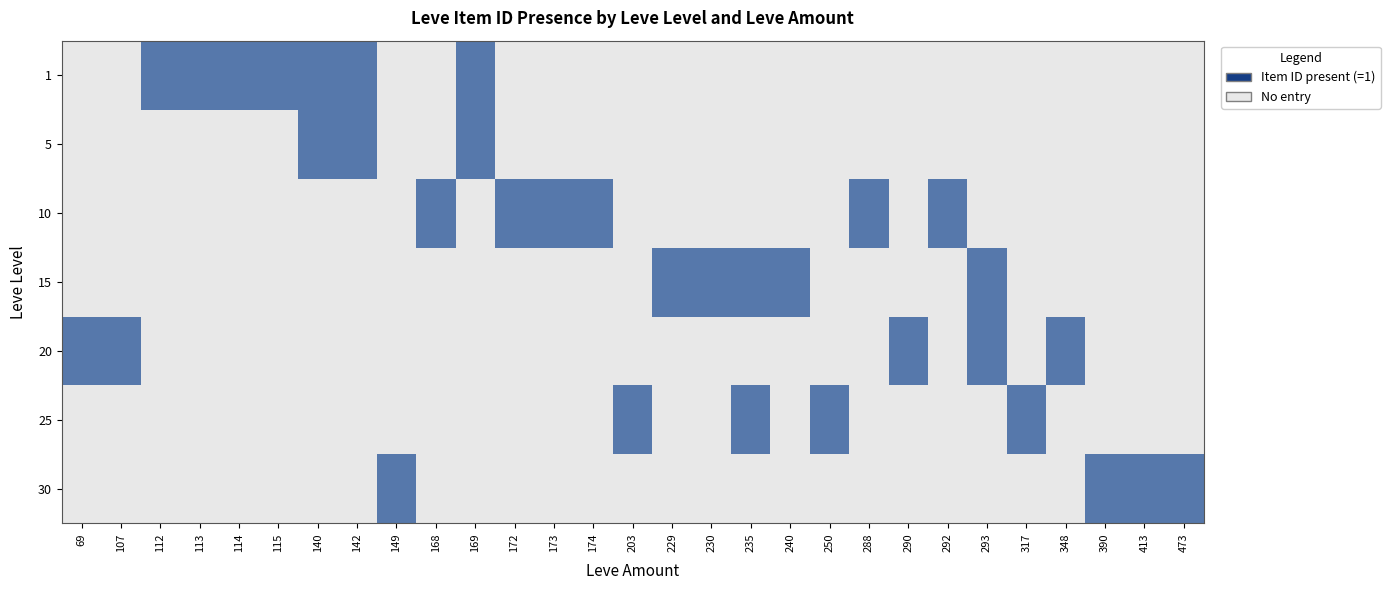

Reading left to right, what are all the values shown in this chart?

1: 69=0	107=0	112=1	113=1	114=1	115=1	140=1	142=1	149=0	168=0	169=1	172=0	173=0	174=0	203=0	229=0	230=0	235=0	240=0	250=0	288=0	290=0	292=0	293=0	317=0	348=0	390=0	413=0	473=0
5: 69=0	107=0	112=0	113=0	114=0	115=0	140=1	142=1	149=0	168=0	169=1	172=0	173=0	174=0	203=0	229=0	230=0	235=0	240=0	250=0	288=0	290=0	292=0	293=0	317=0	348=0	390=0	413=0	473=0
10: 69=0	107=0	112=0	113=0	114=0	115=0	140=0	142=0	149=0	168=1	169=0	172=1	173=1	174=1	203=0	229=0	230=0	235=0	240=0	250=0	288=1	290=0	292=1	293=0	317=0	348=0	390=0	413=0	473=0
15: 69=0	107=0	112=0	113=0	114=0	115=0	140=0	142=0	149=0	168=0	169=0	172=0	173=0	174=0	203=0	229=1	230=1	235=1	240=1	250=0	288=0	290=0	292=0	293=1	317=0	348=0	390=0	413=0	473=0
20: 69=1	107=1	112=0	113=0	114=0	115=0	140=0	142=0	149=0	168=0	169=0	172=0	173=0	174=0	203=0	229=0	230=0	235=0	240=0	250=0	288=0	290=1	292=0	293=1	317=0	348=1	390=0	413=0	473=0
25: 69=0	107=0	112=0	113=0	114=0	115=0	140=0	142=0	149=0	168=0	169=0	172=0	173=0	174=0	203=1	229=0	230=0	235=1	240=0	250=1	288=0	290=0	292=0	293=0	317=1	348=0	390=0	413=0	473=0
30: 69=0	107=0	112=0	113=0	114=0	115=0	140=0	142=0	149=1	168=0	169=0	172=0	173=0	174=0	203=0	229=0	230=0	235=0	240=0	250=0	288=0	290=0	292=0	293=0	317=0	348=0	390=1	413=1	473=1